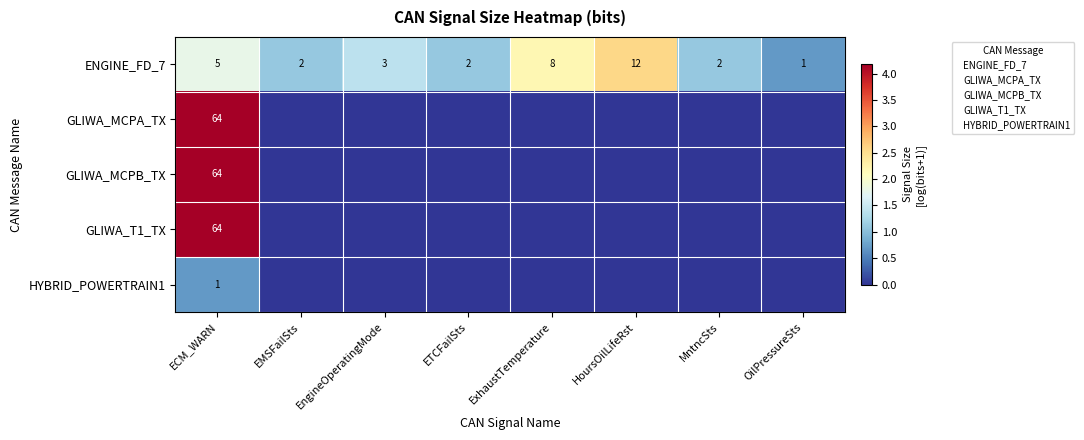

The value of GLIWA_MCPA_TX at MntncSts is 1.4. True or false?

False